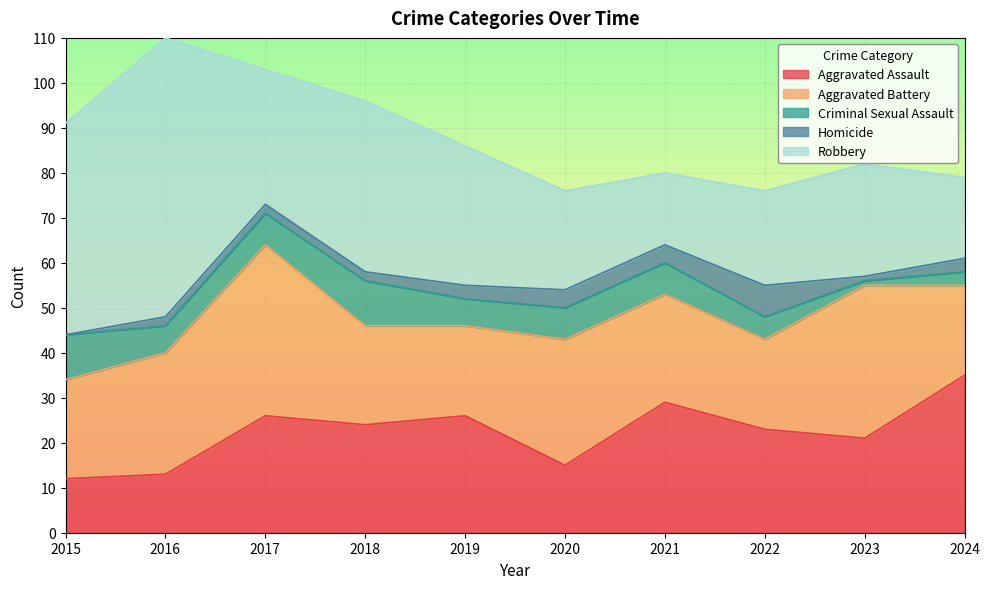

Which series has the largest total across all categories?

Robbery